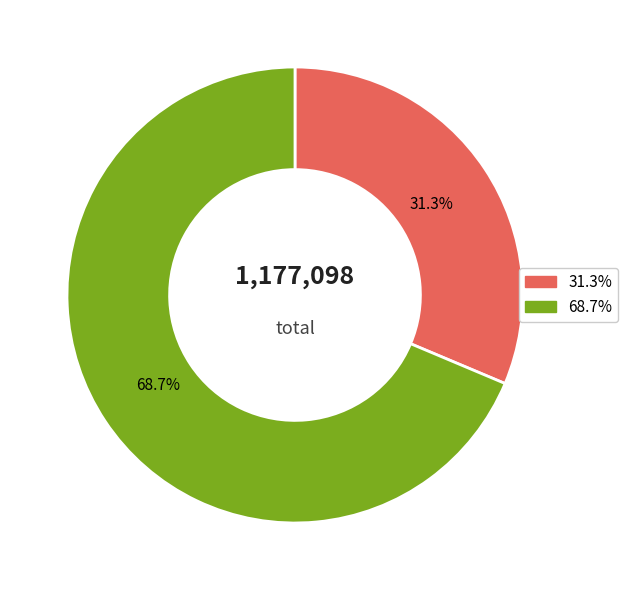

Is there a majority slice in this chart?

Yes